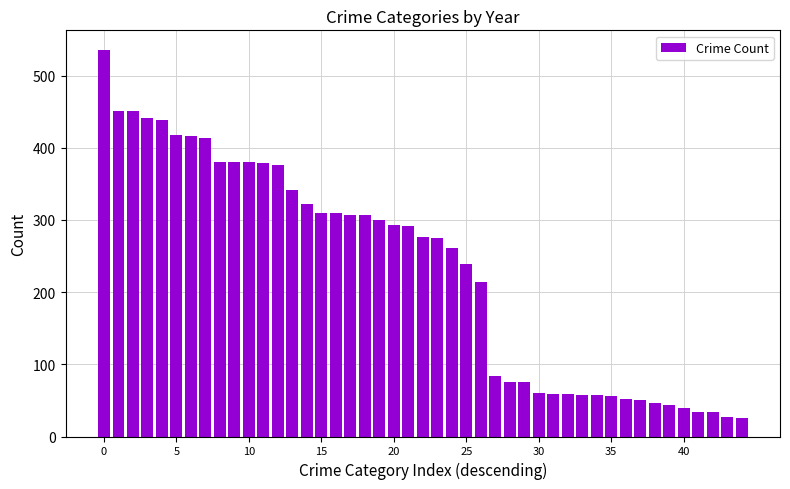

What is the average value?

232